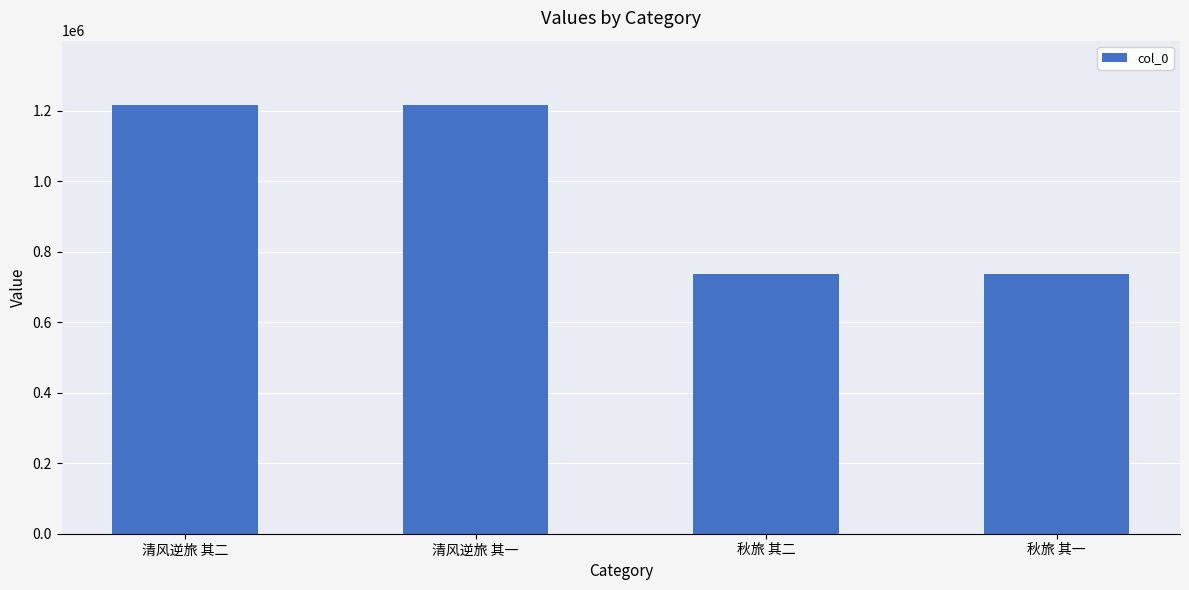

Between 秋旅 其二 and 清风逆旅 其一, which is larger?

清风逆旅 其一